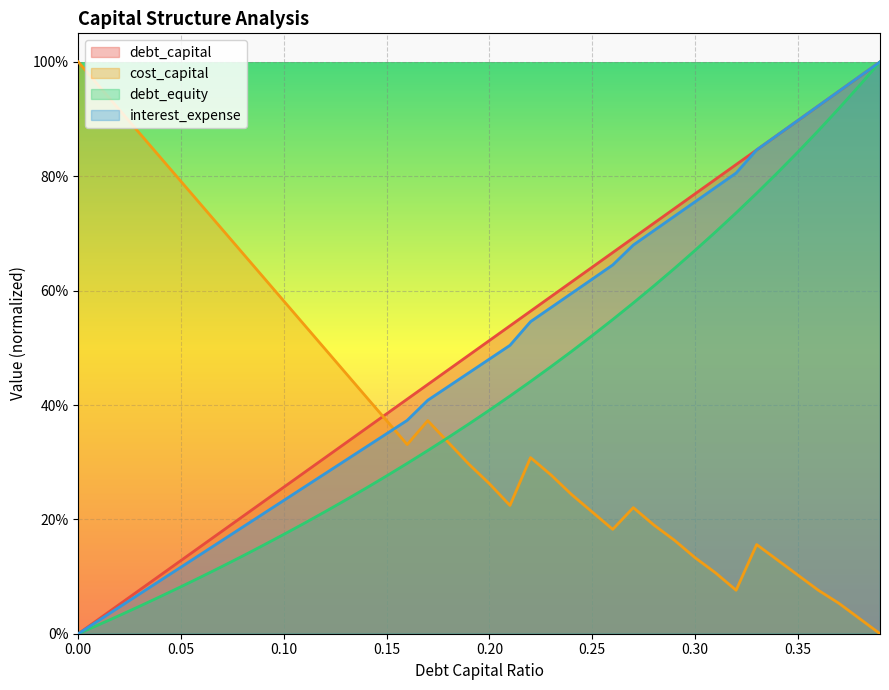

The debt_equity series shows 0.4 at 0.31. True or false?

False